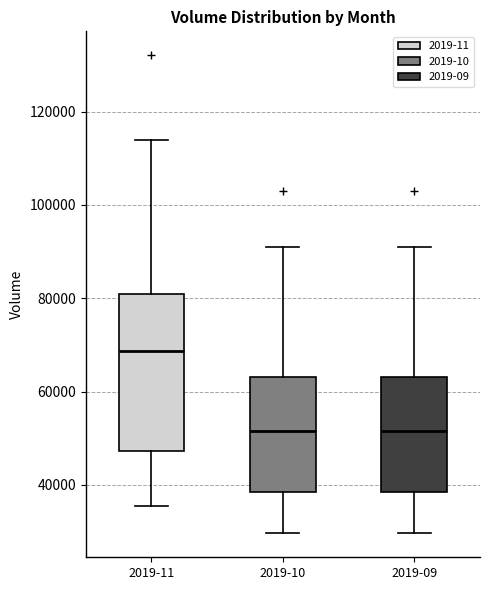

Reading left to right, read every box against the y-axis: the position of its median line, the range the box covers, and the ends of its whiskers. The values are not printed on the chart, so give them approximately, as read against the axis.

2019-11: median 68000, box 48000 to 80000, whiskers 36000 to 114000
2019-10: median 52000, box 38000 to 64000, whiskers 30000 to 90000
2019-09: median 52000, box 38000 to 64000, whiskers 30000 to 90000